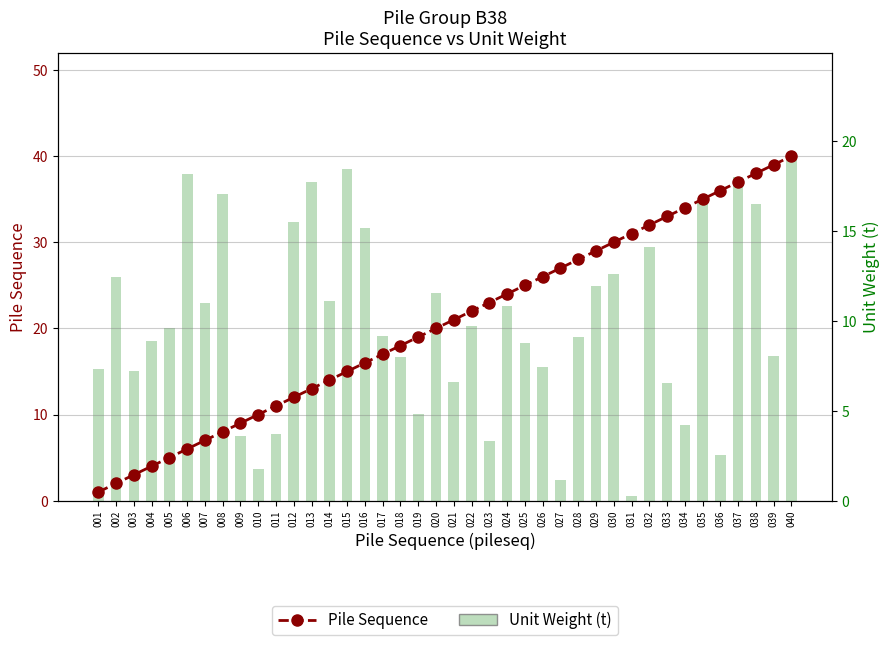

Between 013 and 027, which is larger?

027